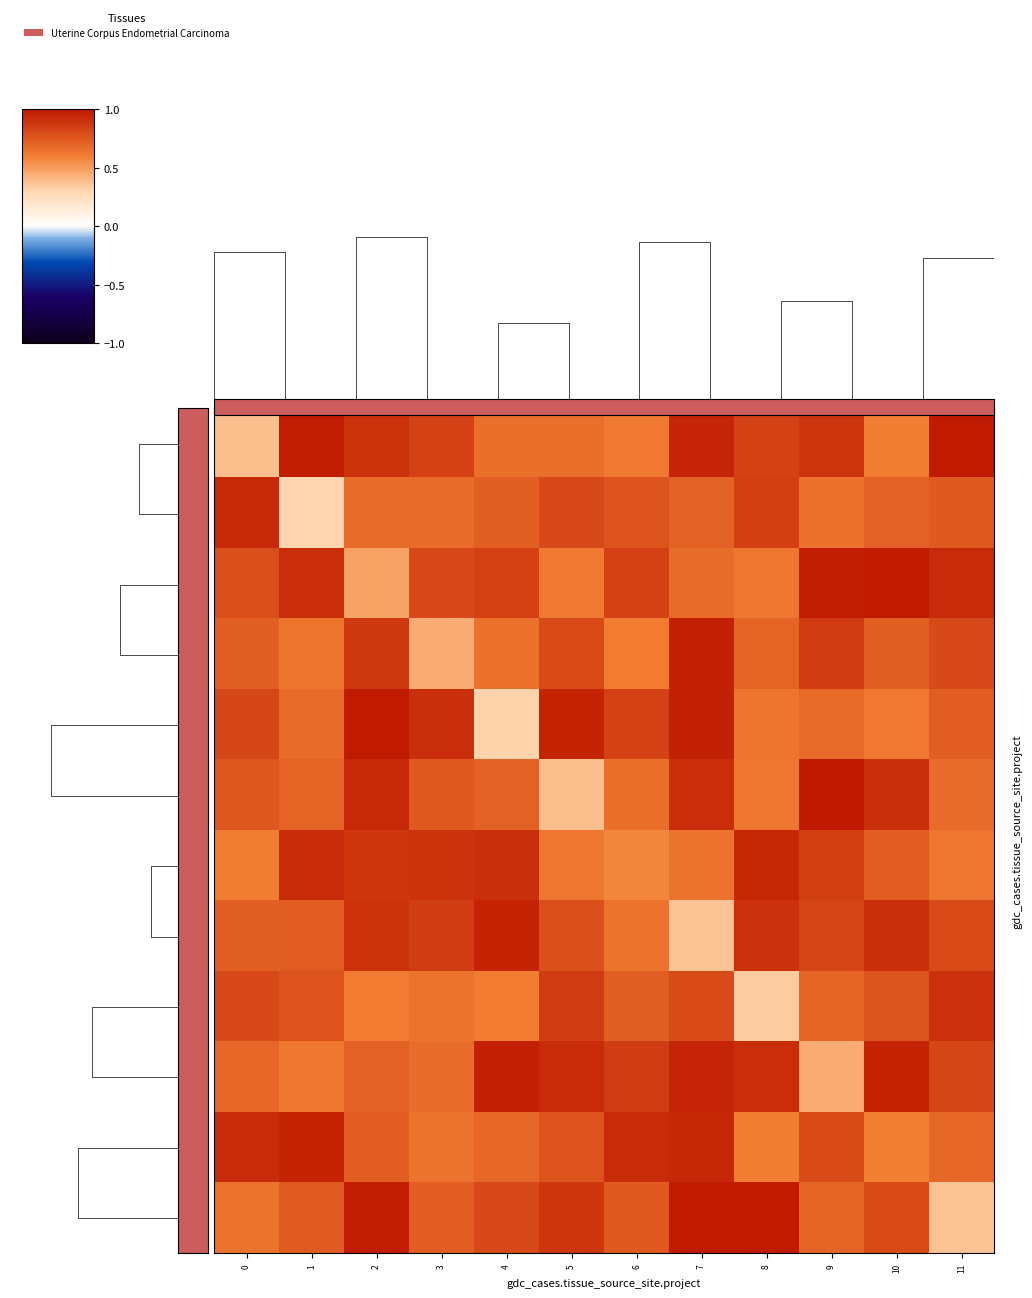

Count the number of categories in the chart.

12